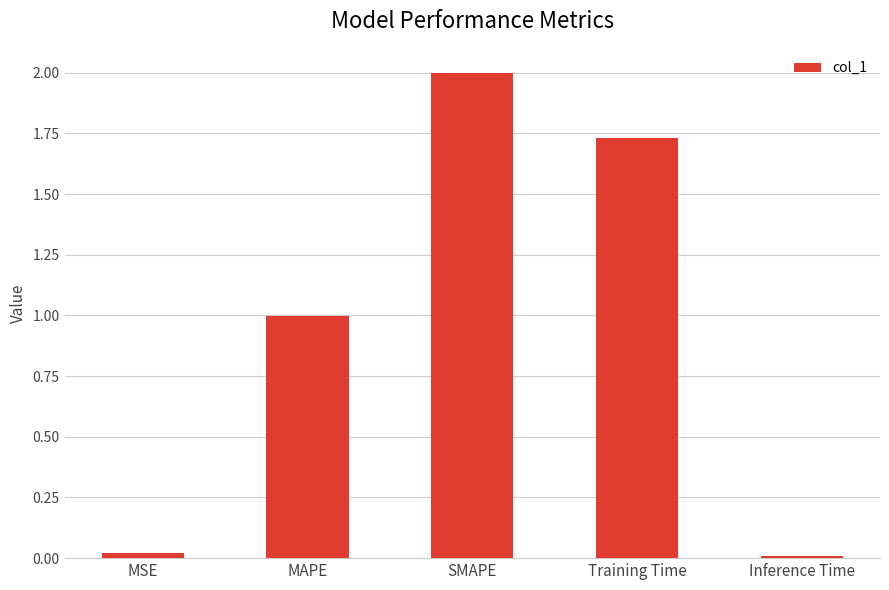

What position from the left is MAPE?

2